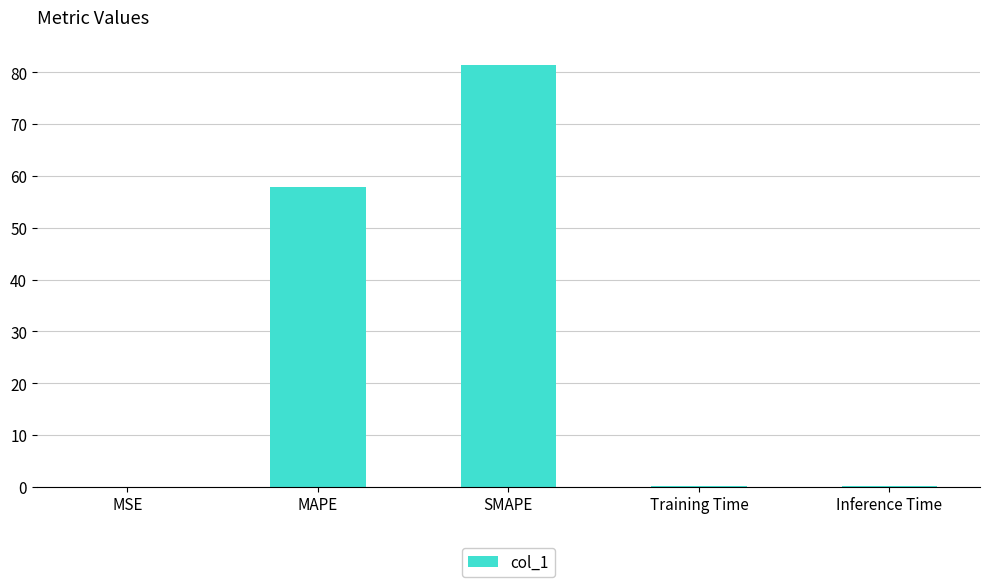

True or false: the data shows 50.0 at SMAPE.

False